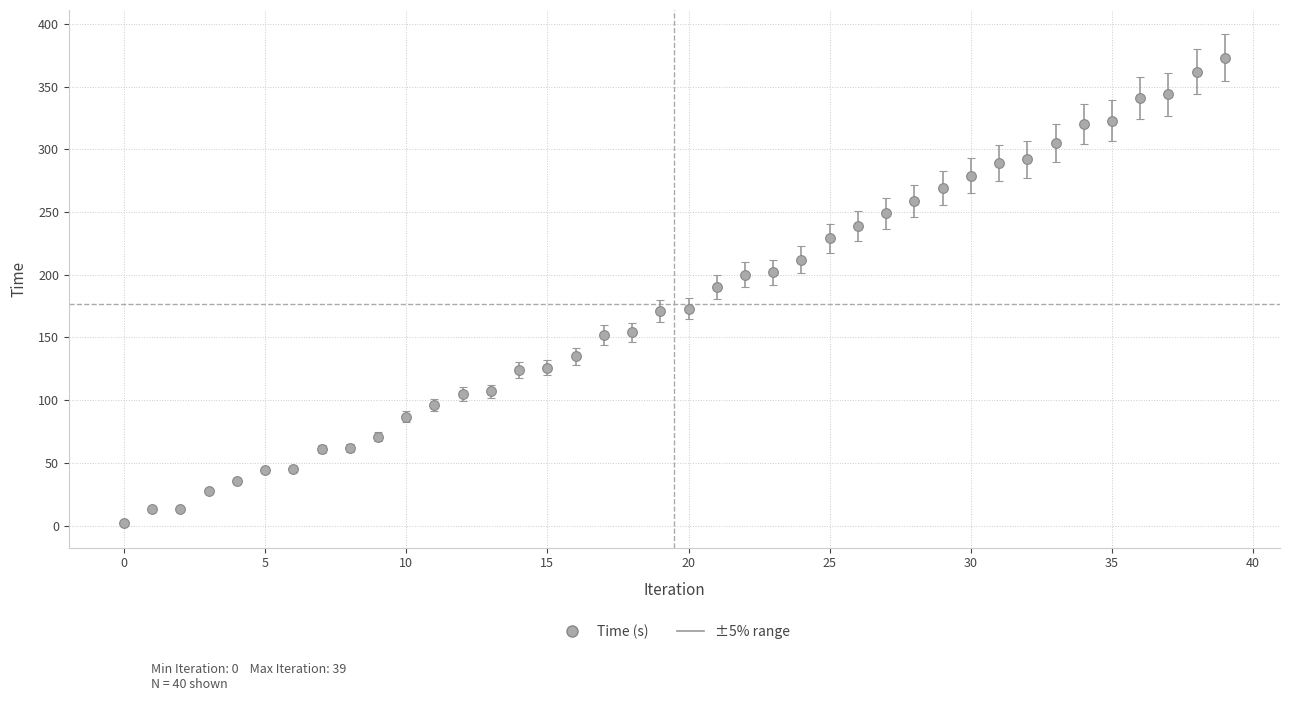

What is the greatest value displayed?

373.0